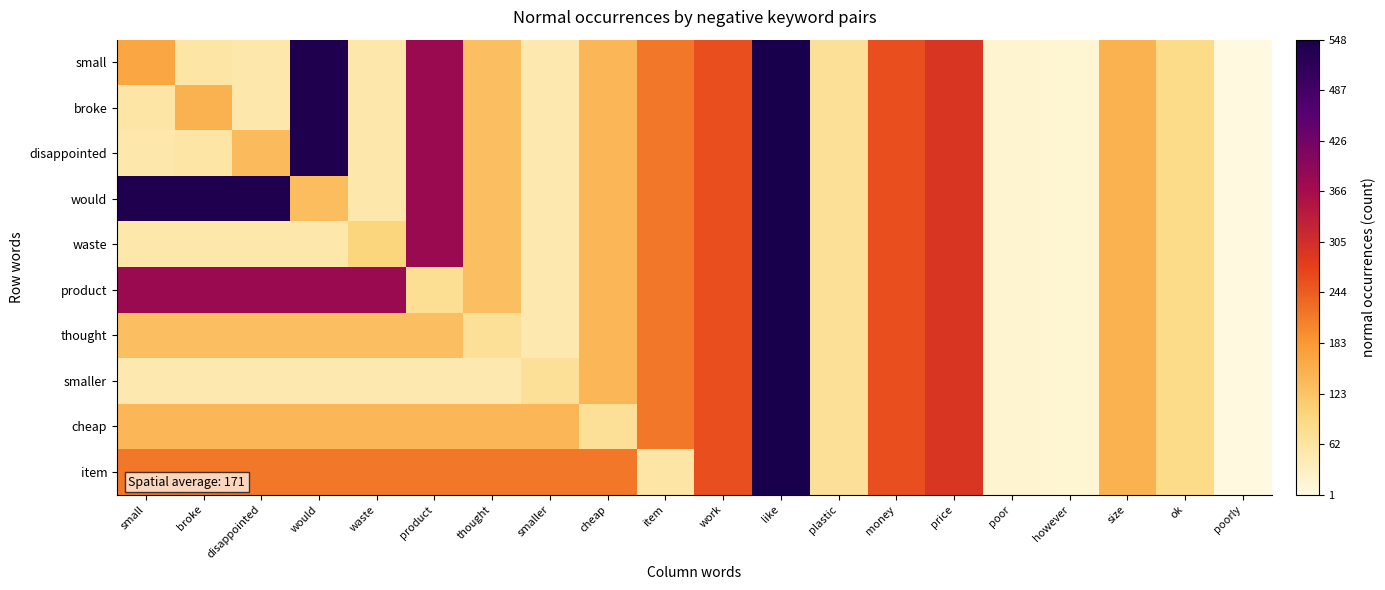

Reading left to right, what are all the values shown in this chart?

small: small=164	broke=58	disappointed=52	would=541	waste=51	product=379	thought=131	smaller=48	cheap=140	item=218	work=258	like=548	plastic=70	money=259	price=293	poor=17	however=15	size=147	ok=83	poorly=1
broke: small=58	broke=148	disappointed=52	would=541	waste=51	product=379	thought=131	smaller=48	cheap=140	item=218	work=258	like=548	plastic=70	money=259	price=293	poor=17	however=15	size=147	ok=83	poorly=1
disappointed: small=52	broke=58	disappointed=134	would=541	waste=51	product=379	thought=131	smaller=48	cheap=140	item=218	work=258	like=548	plastic=70	money=259	price=293	poor=17	however=15	size=147	ok=83	poorly=1
would: small=541	broke=541	disappointed=541	would=133	waste=51	product=379	thought=131	smaller=48	cheap=140	item=218	work=258	like=548	plastic=70	money=259	price=293	poor=17	however=15	size=147	ok=83	poorly=1
waste: small=51	broke=51	disappointed=51	would=51	waste=97	product=379	thought=131	smaller=48	cheap=140	item=218	work=258	like=548	plastic=70	money=259	price=293	poor=17	however=15	size=147	ok=83	poorly=1
product: small=379	broke=379	disappointed=379	would=379	waste=379	product=75	thought=131	smaller=48	cheap=140	item=218	work=258	like=548	plastic=70	money=259	price=293	poor=17	however=15	size=147	ok=83	poorly=1
thought: small=131	broke=131	disappointed=131	would=131	waste=131	product=131	thought=71	smaller=48	cheap=140	item=218	work=258	like=548	plastic=70	money=259	price=293	poor=17	however=15	size=147	ok=83	poorly=1
smaller: small=48	broke=48	disappointed=48	would=48	waste=48	product=48	thought=48	smaller=71	cheap=140	item=218	work=258	like=548	plastic=70	money=259	price=293	poor=17	however=15	size=147	ok=83	poorly=1
cheap: small=140	broke=140	disappointed=140	would=140	waste=140	product=140	thought=140	smaller=140	cheap=71	item=218	work=258	like=548	plastic=70	money=259	price=293	poor=17	however=15	size=147	ok=83	poorly=1
item: small=218	broke=218	disappointed=218	would=218	waste=218	product=218	thought=218	smaller=218	cheap=218	item=58	work=258	like=548	plastic=70	money=259	price=293	poor=17	however=15	size=147	ok=83	poorly=1